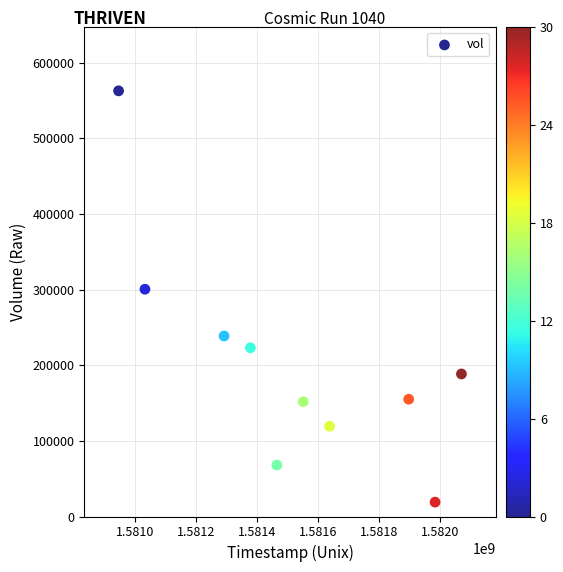

What Y value in the scatter plot is closest to 290800?

300400